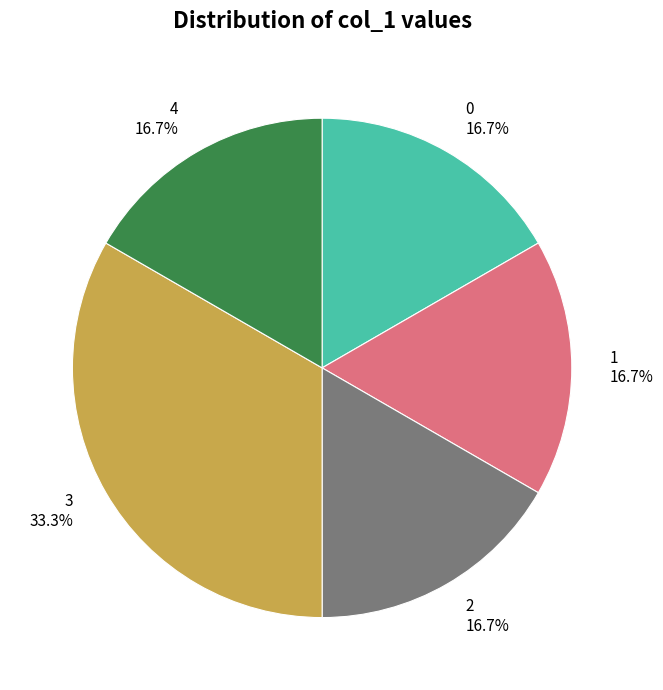

To the nearest percent, what is the average slice percentage?

20%